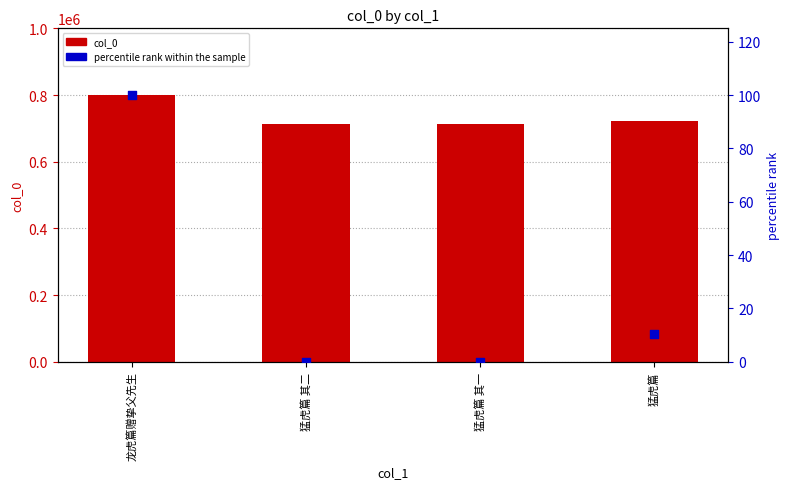

Which series contains the highest Y value?

col_0